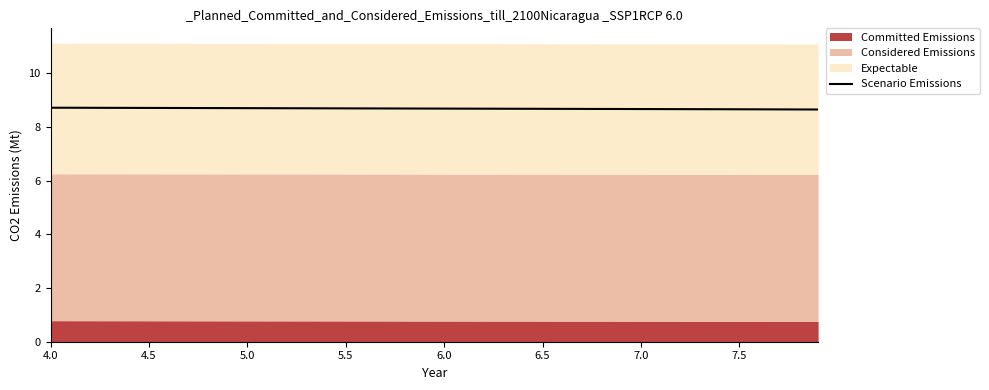

What is the label of the 9th point from the right?

4.0